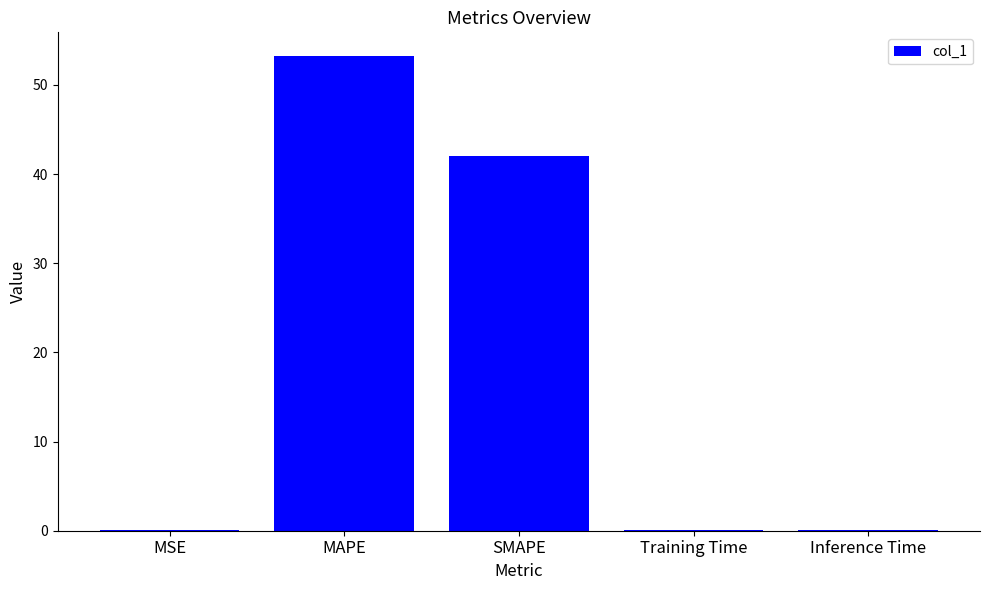

What is the sum of all values?

95.5